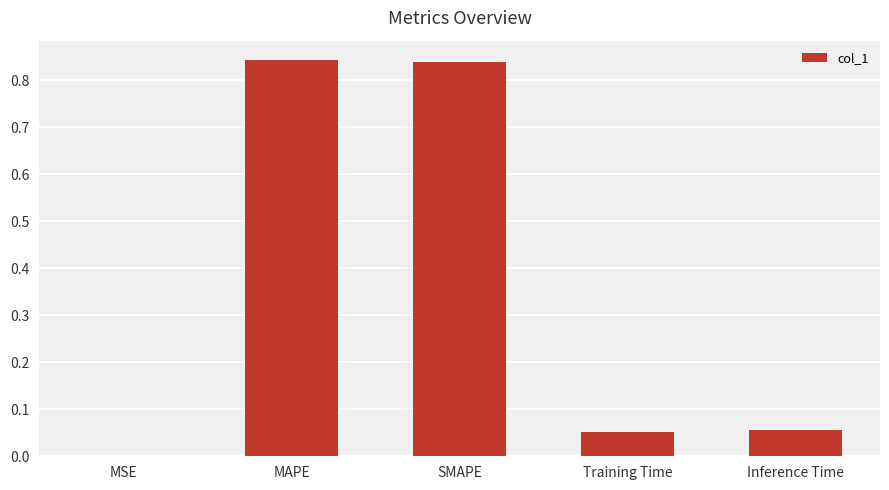

What is the average value?

0.4